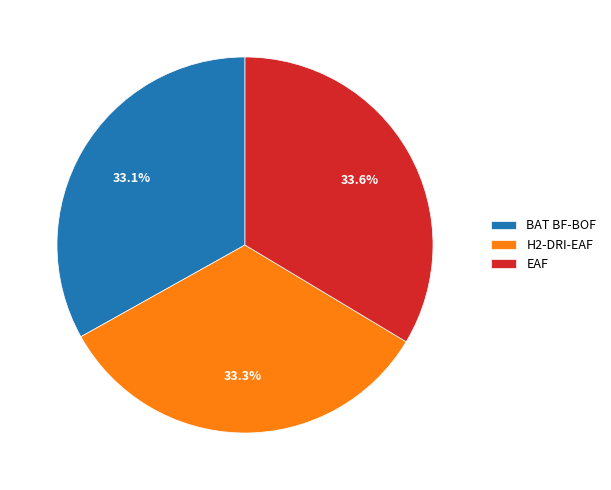

What is the ratio of the value at EAF to the value at H2-DRI-EAF?

1.0